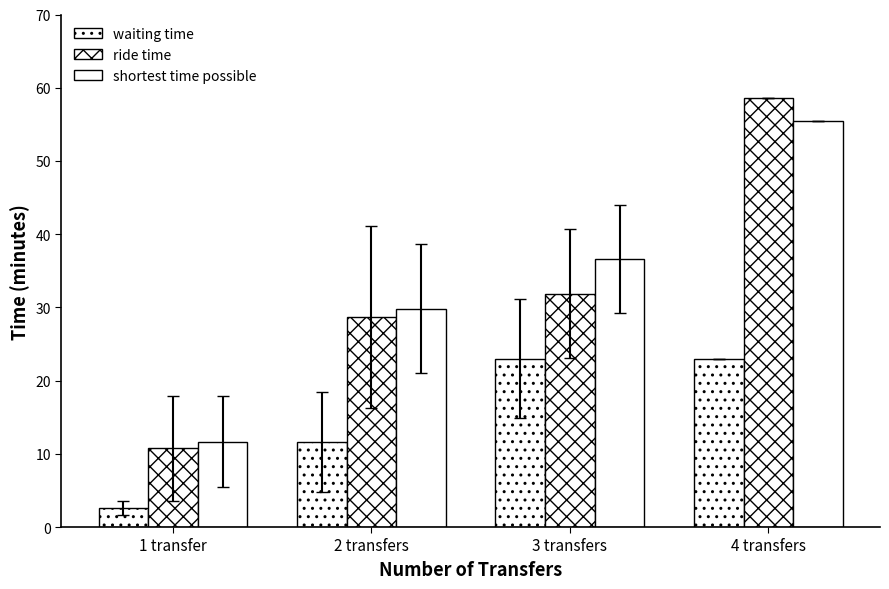

What is the label of the 1st bar from the left?

1 transfer